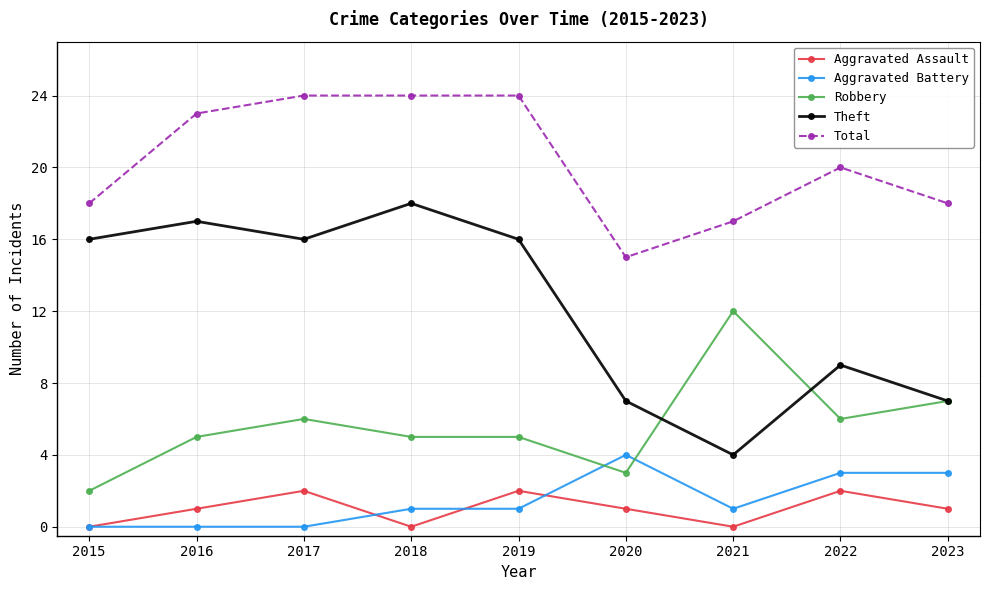

Rank the series by their maximum value, from highest to lowest.

Total, Theft, Robbery, Aggravated Battery, Aggravated Assault